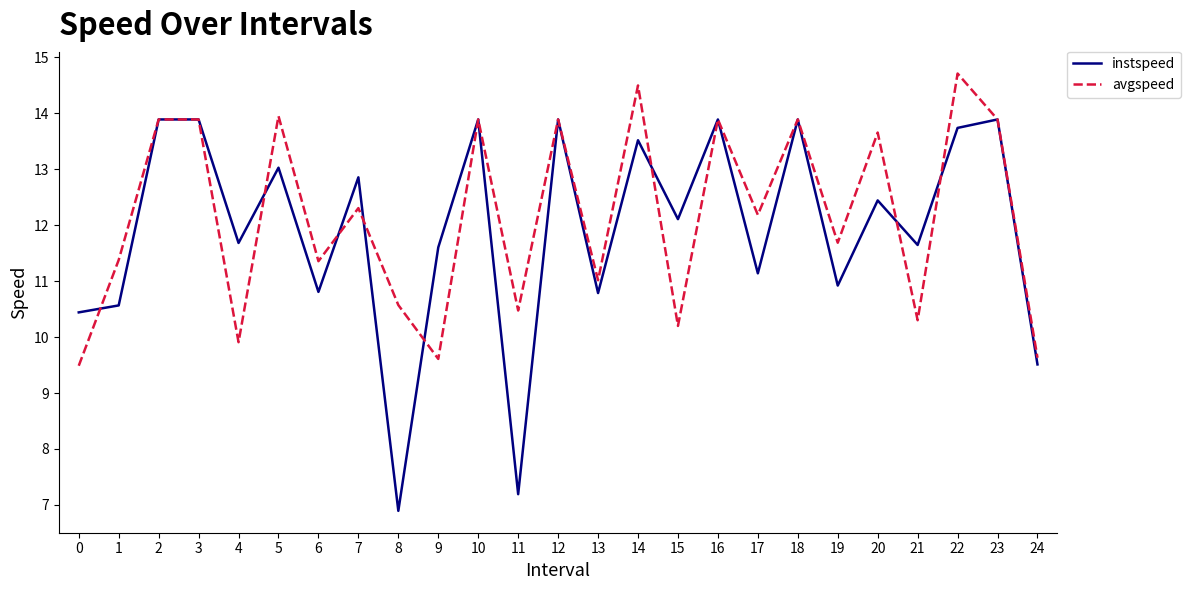

At which label does avgspeed reach its peak?

22